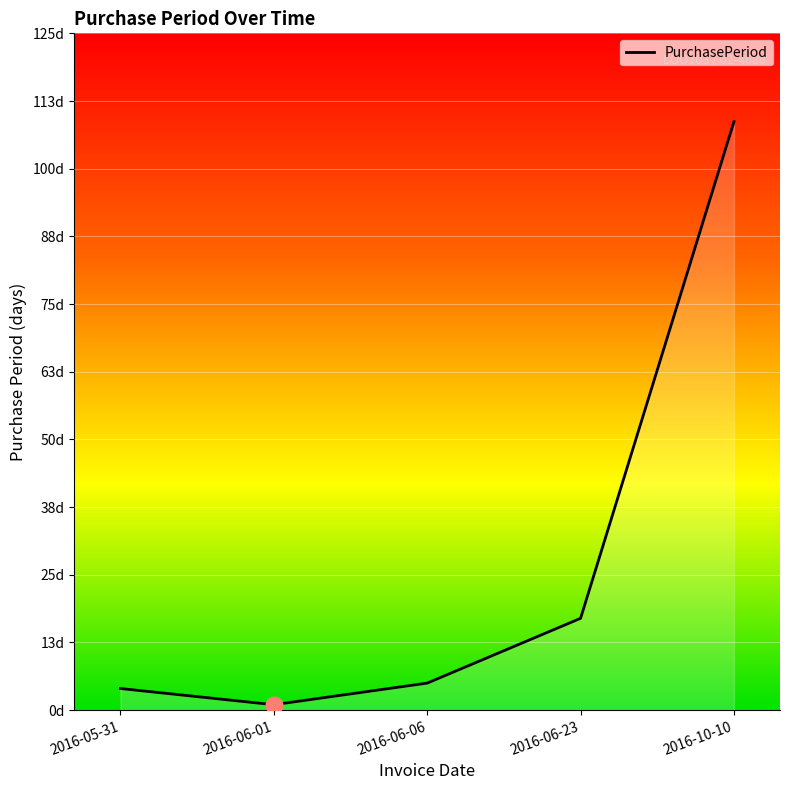

List the labels in order of value, largest first.

2016-10-10, 2016-06-23, 2016-06-06, 2016-05-31, 2016-06-01